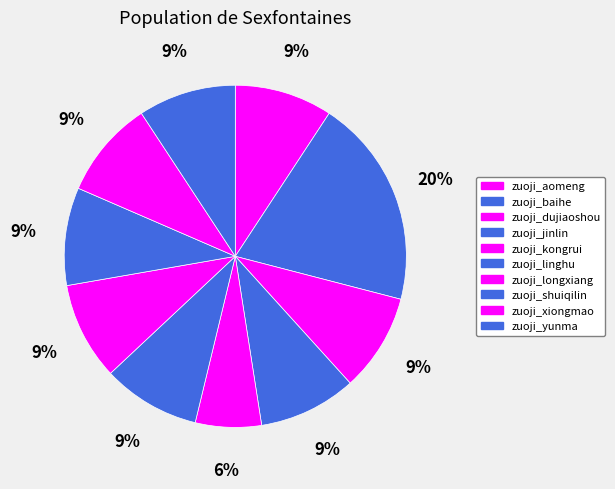

What percentage do zuoji_dujiaoshou and zuoji_xiongmao together represent?

18.5%